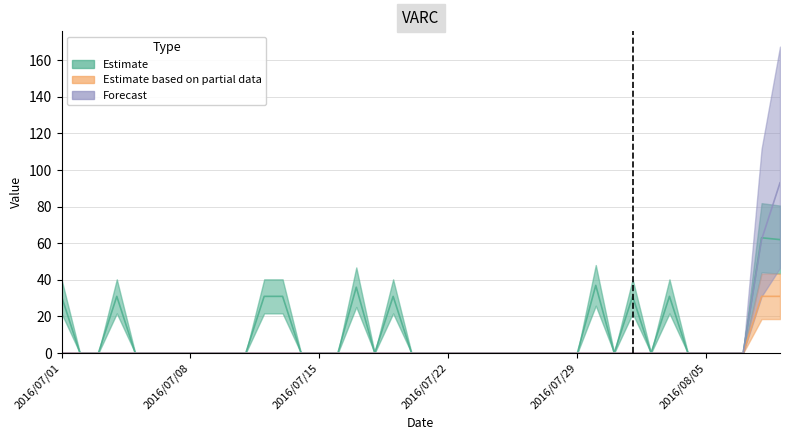

What is the difference between the maximum and second lowest values in the Estimate series?

63